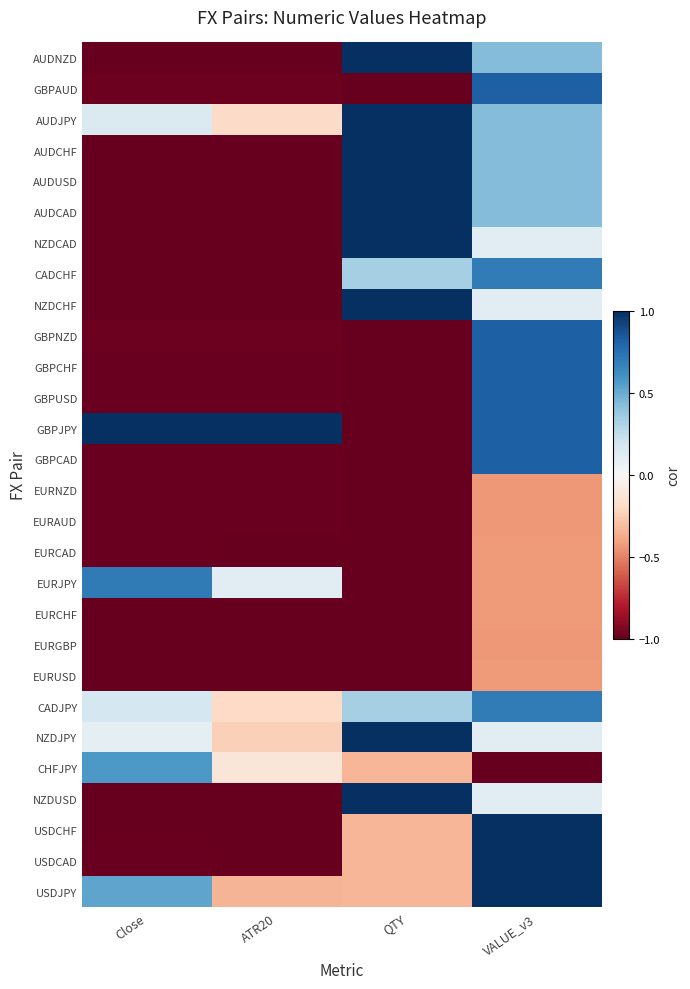

Which series has the largest total across all categories?

GBPJPY